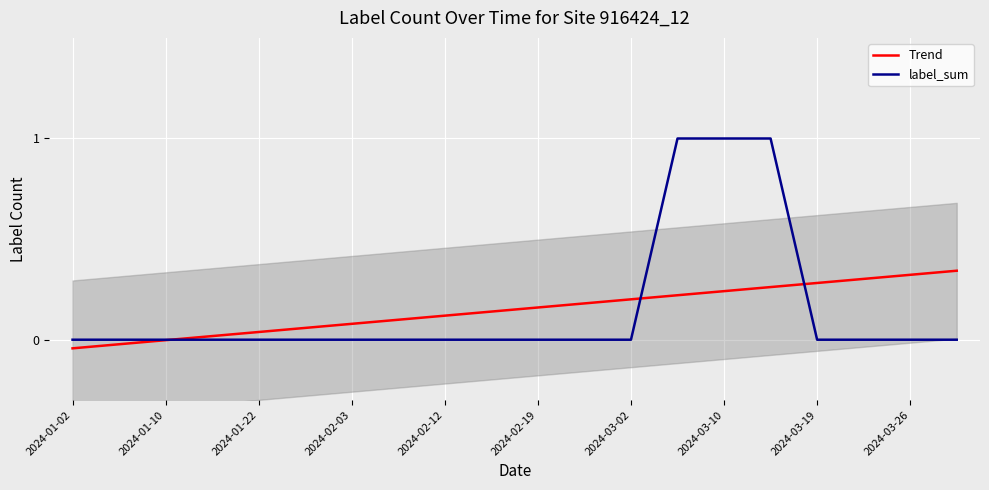

At which category does the chart reach its minimum across all series?

2024-01-02